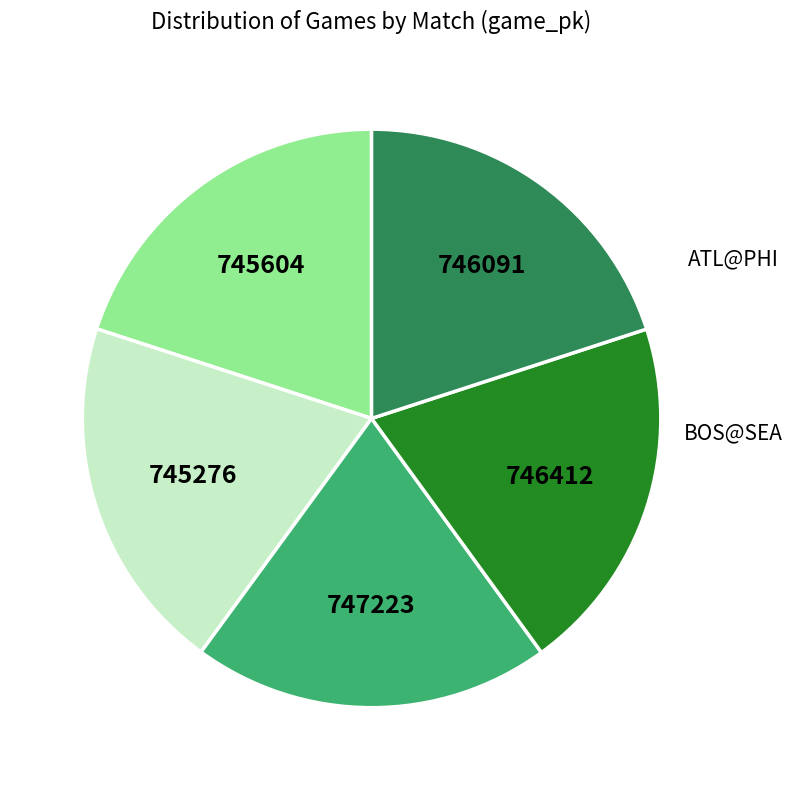

Is there a majority slice in this chart?

No